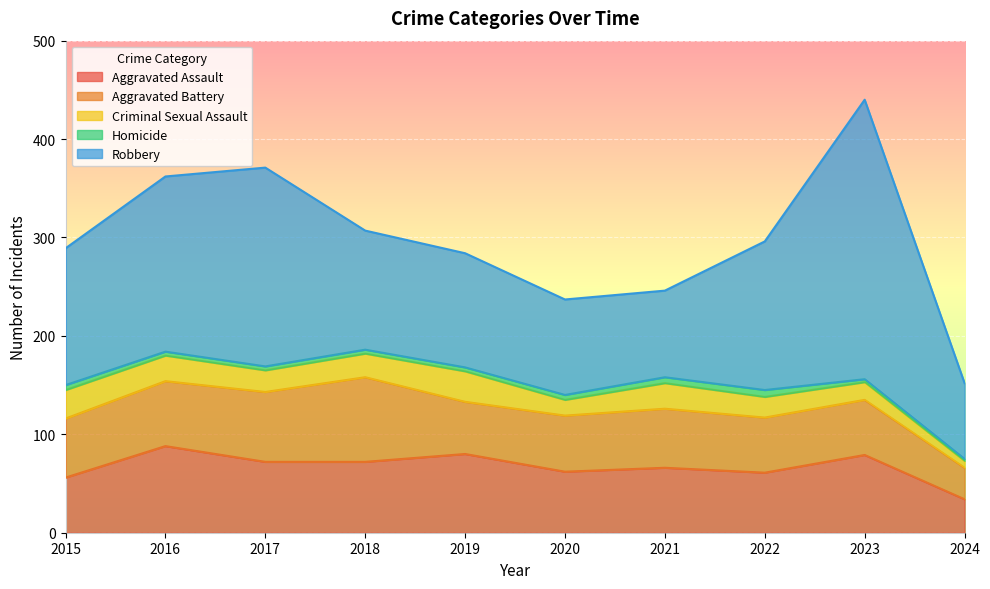

List the series in order of their peak value, highest first.

Robbery, Aggravated Assault, Aggravated Battery, Criminal Sexual Assault, Homicide